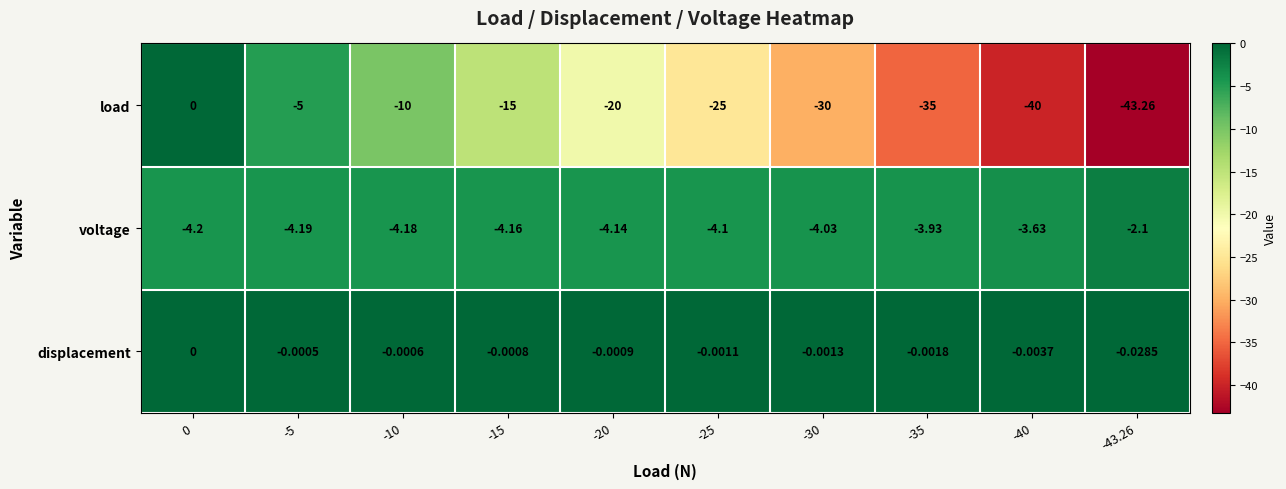

Which series has the largest total across all categories?

displacement